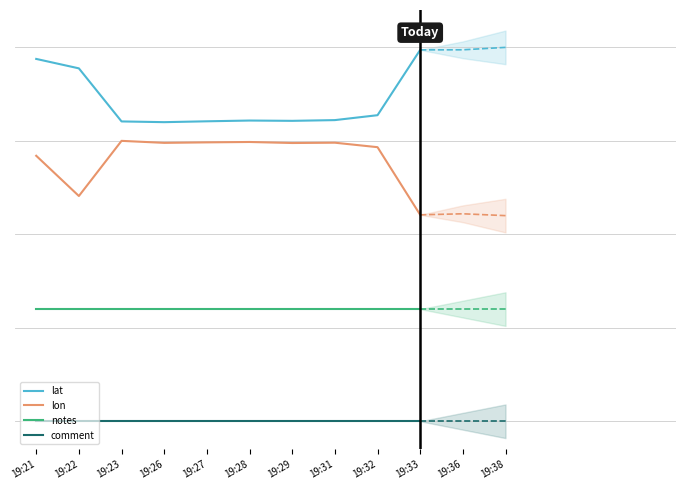

The notes series shows 0.5 at 19:29. True or false?

False